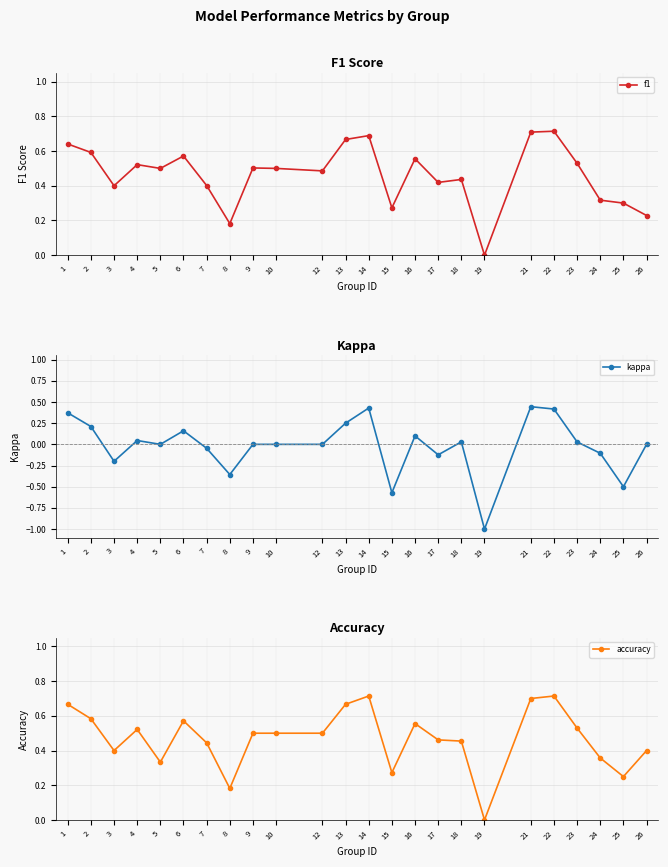

List the series in order of their peak value, highest first.

f1, accuracy, kappa